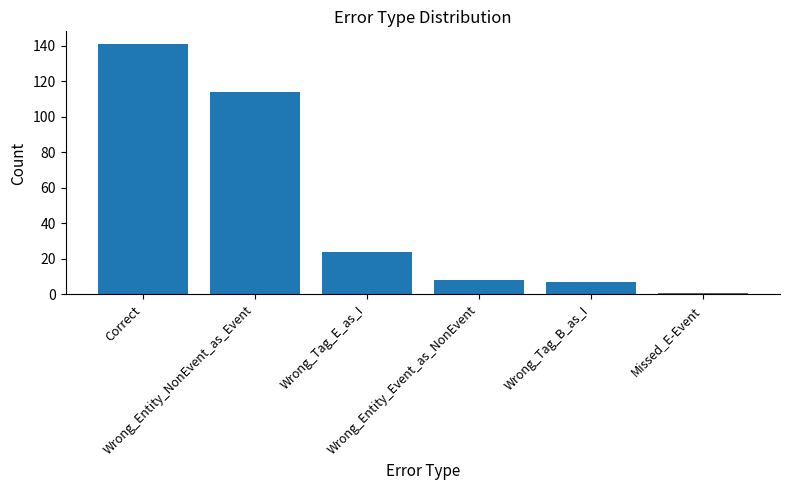

What is the difference between the second highest and second lowest values?

107